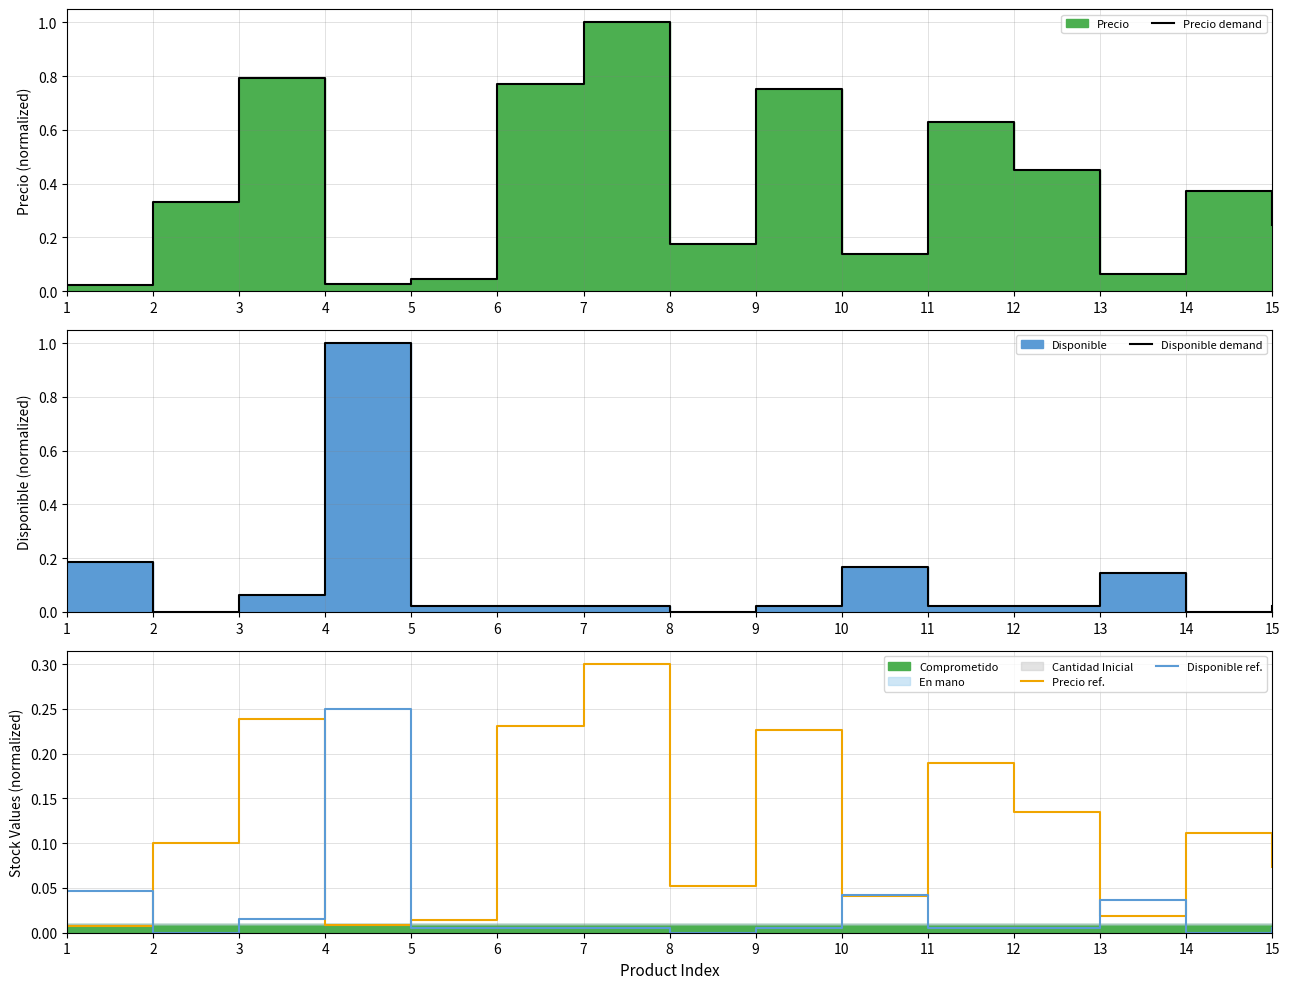

True or false: Disponible ref. has a value of -0.1 at 14.

False